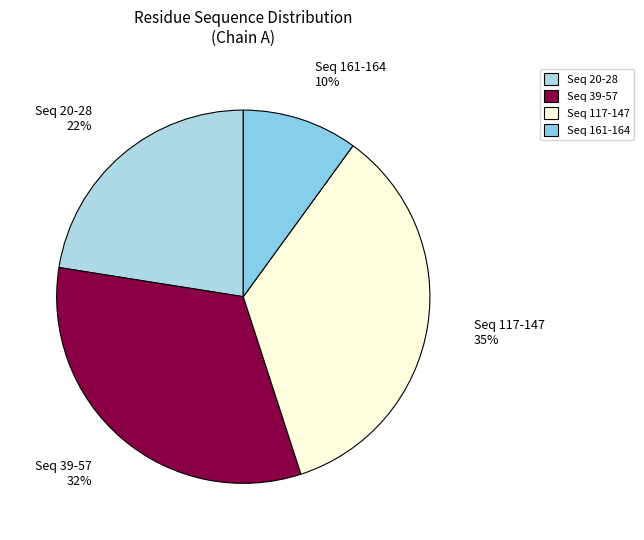

How many slices are in this pie chart?

4